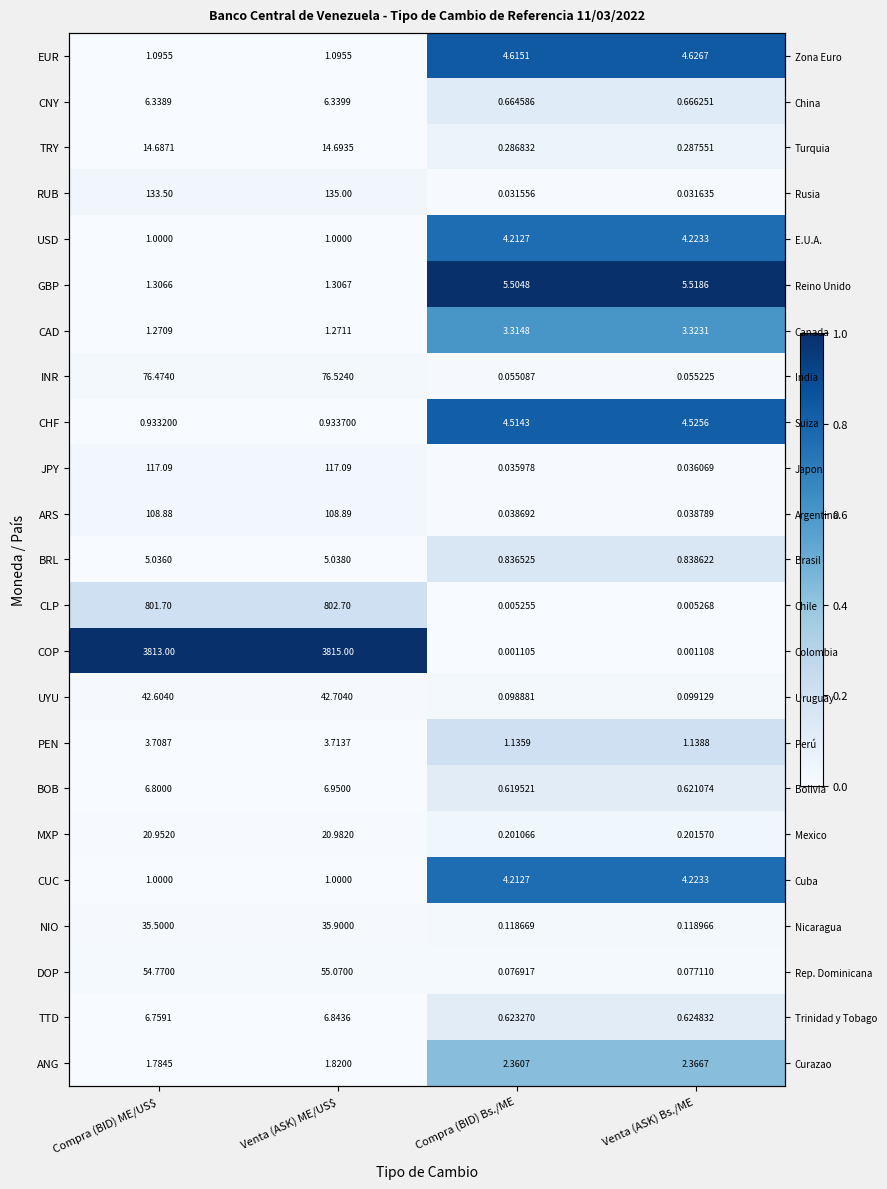

List the series in order of their peak value, lowest first.

DOP, UYU, INR, NIO, ARS, JPY, RUB, MXP, TRY, BOB, TTD, CNY, BRL, PEN, CLP, ANG, CAD, USD, CUC, CHF, EUR, GBP, COP